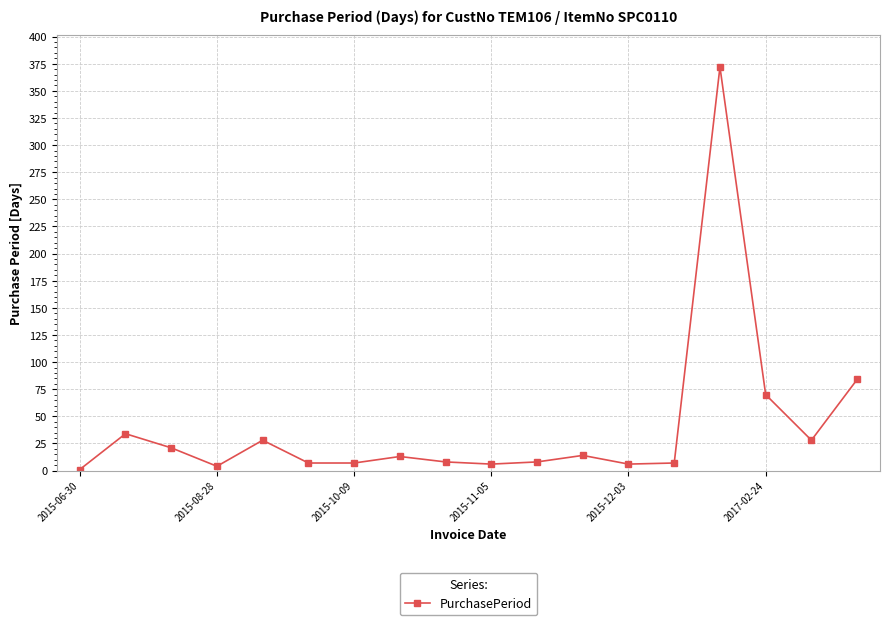

What is the greatest value displayed?

372